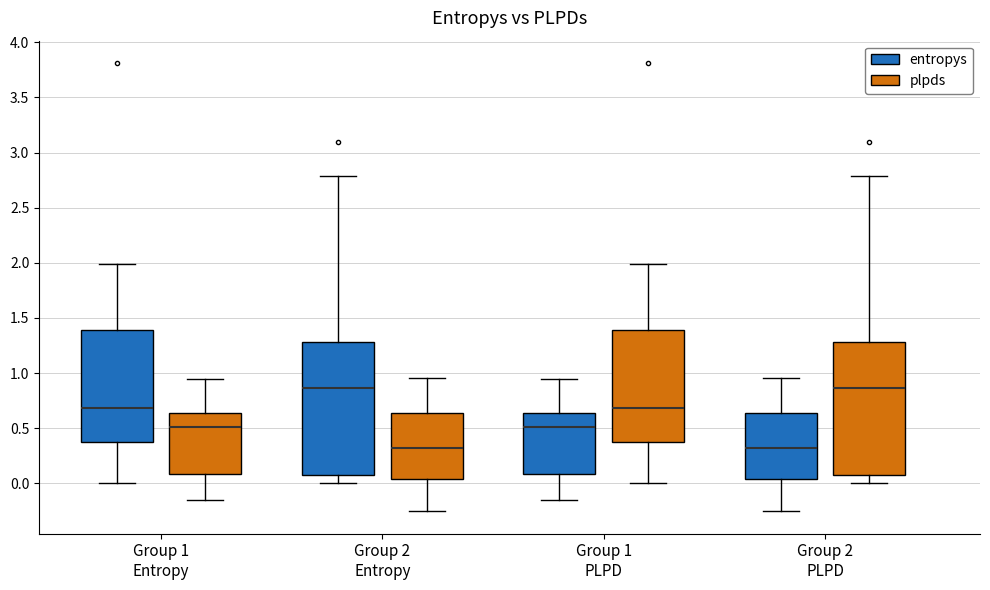

Reading left to right, transcribe this box plot: for each box, give where its median line is, the range the box spans, and where its two whiskers end, as read against the y-axis. The values are not printed on the chart, so give them approximately, as read against the axis.

Group 1 Entropy (entropys): median 0.70, box 0.40 to 1.40, whiskers 0.00 to 2.00
Group 1 Entropy (plpds): median 0.50, box 0.10 to 0.65, whiskers -0.15 to 0.95
Group 2 Entropy (entropys): median 0.85, box 0.10 to 1.30, whiskers 0.00 to 2.80
Group 2 Entropy (plpds): median 0.30, box 0.05 to 0.65, whiskers -0.25 to 0.95
Group 1 PLPD (entropys): median 0.50, box 0.10 to 0.65, whiskers -0.15 to 0.95
Group 1 PLPD (plpds): median 0.70, box 0.40 to 1.40, whiskers 0.00 to 2.00
Group 2 PLPD (entropys): median 0.30, box 0.05 to 0.65, whiskers -0.25 to 0.95
Group 2 PLPD (plpds): median 0.85, box 0.10 to 1.30, whiskers 0.00 to 2.80